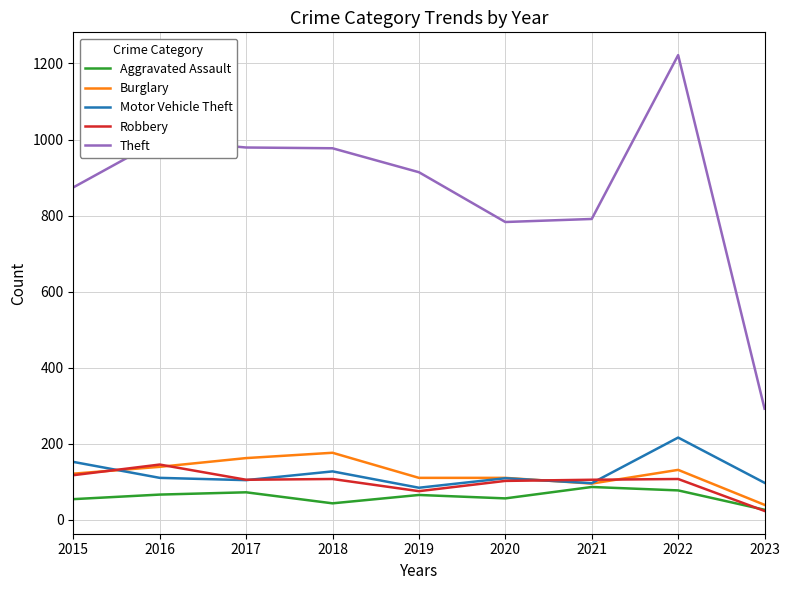

Which series changed the most between 2018 and 2023?

Theft